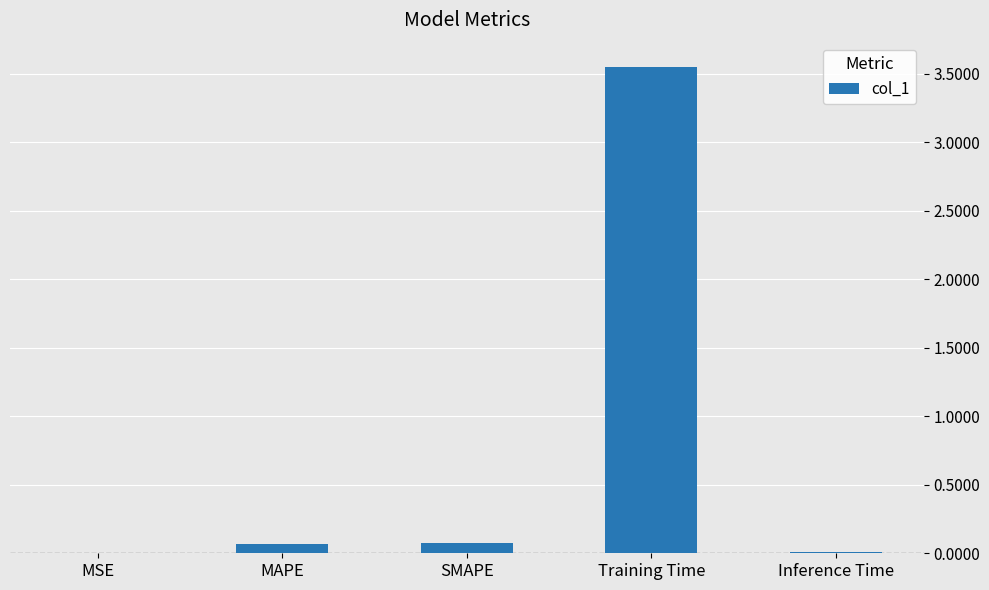

True or false: the data shows 0.0 at Inference Time.

True